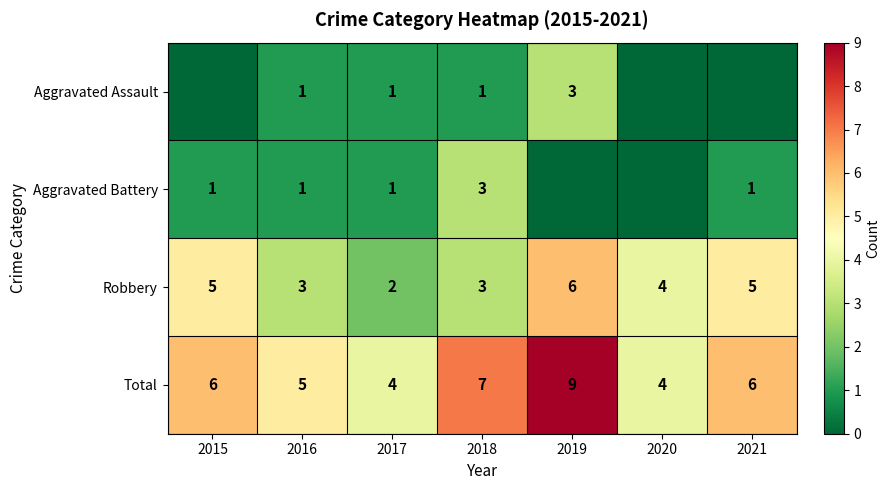

Which category has the highest value in the Total series?

2019